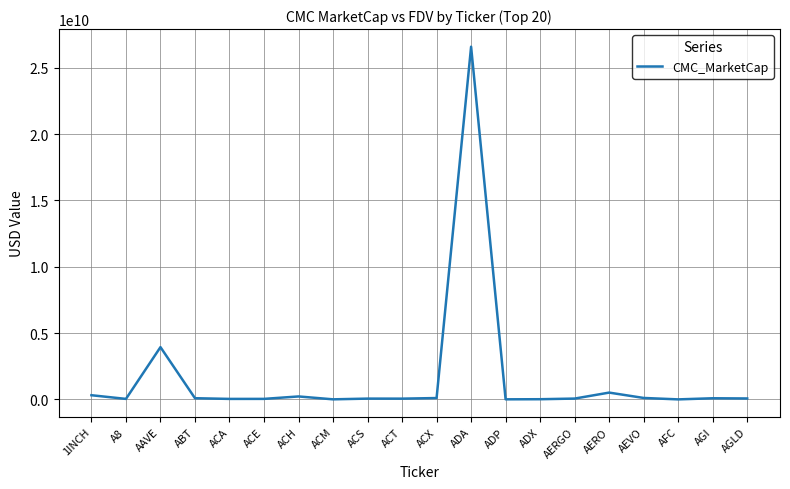

At which label is the value closest to 13297088926?

AAVE